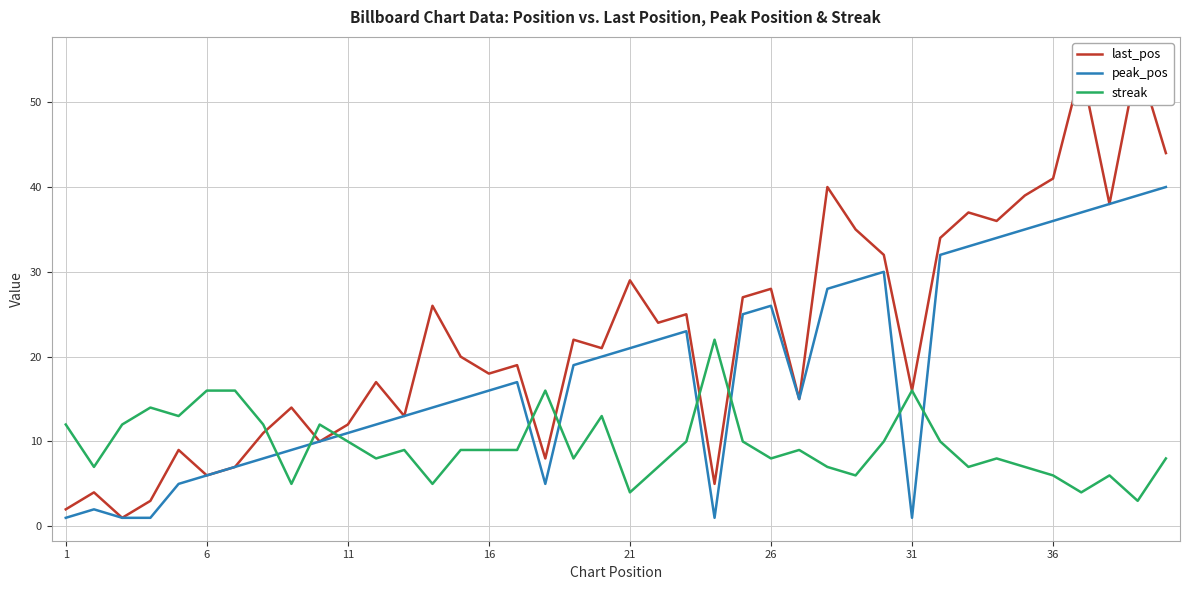

True or false: peak_pos and streak cross at least once.

True